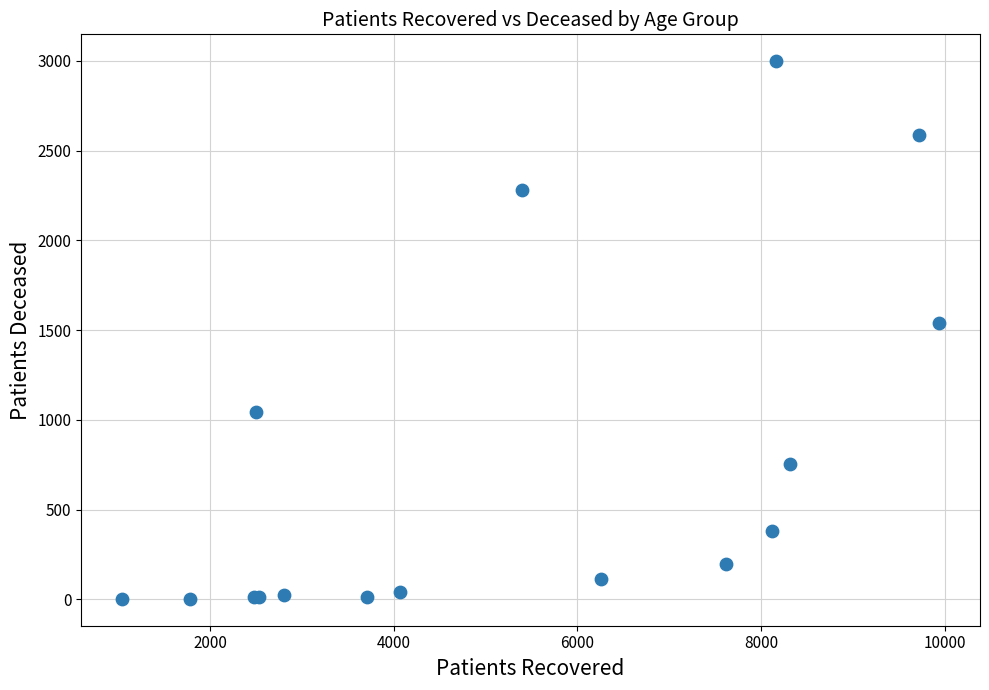

What Y value in the scatter plot is closest to 1500?

1539